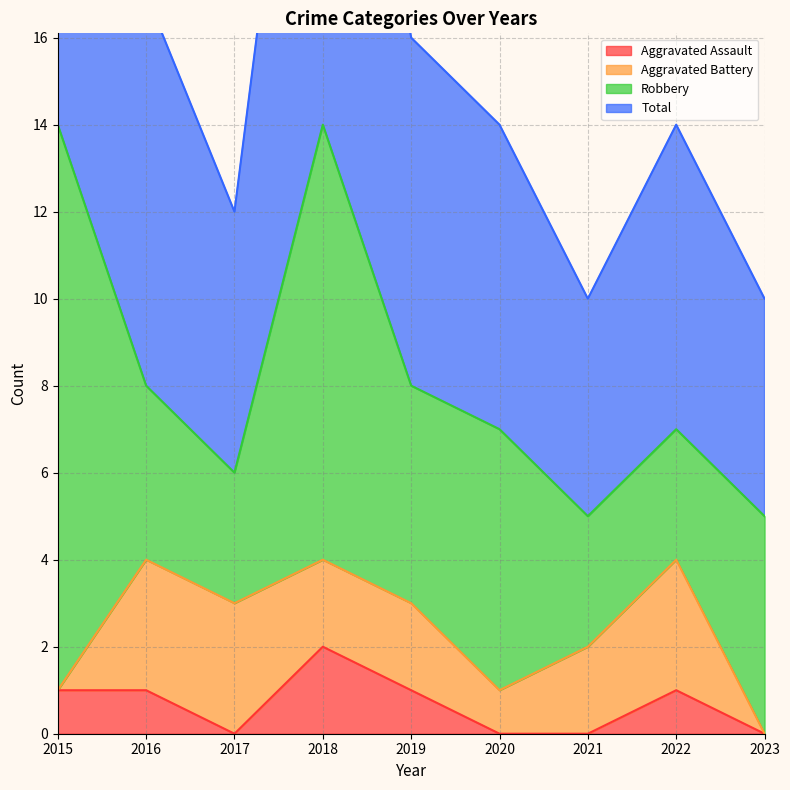

The value of Aggravated Assault at 2022 is 0. True or false?

False